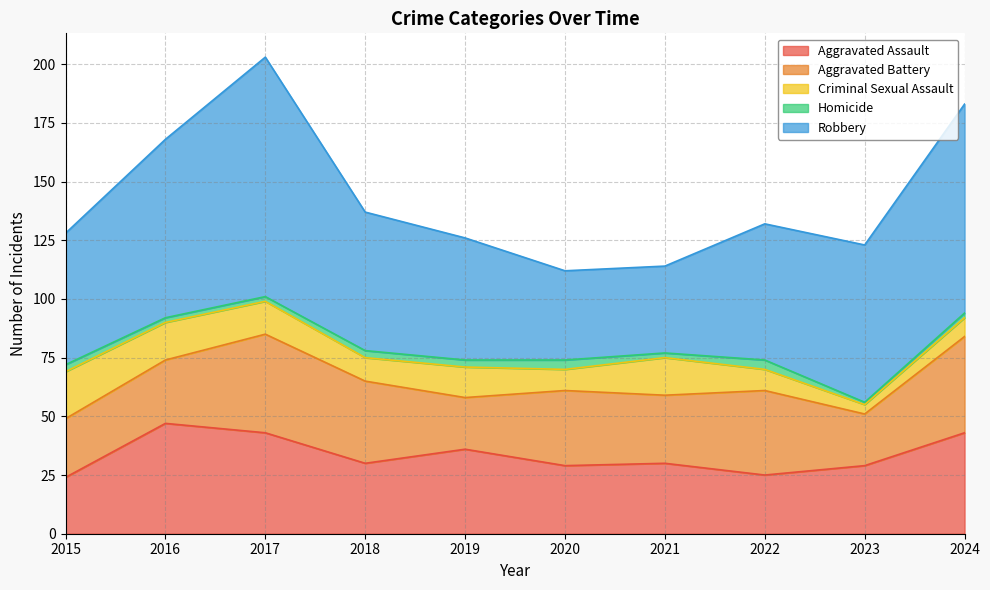

Rank the series at 2021 from highest to lowest value.

Robbery, Aggravated Assault, Aggravated Battery, Criminal Sexual Assault, Homicide